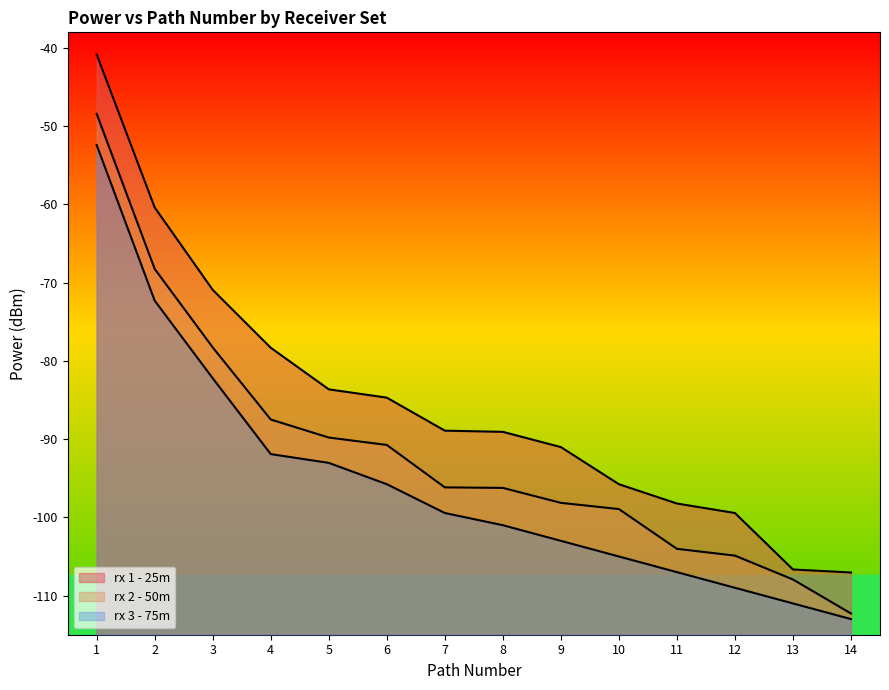

True or false: rx 1 - 25m and rx 3 - 75m cross at least once.

False